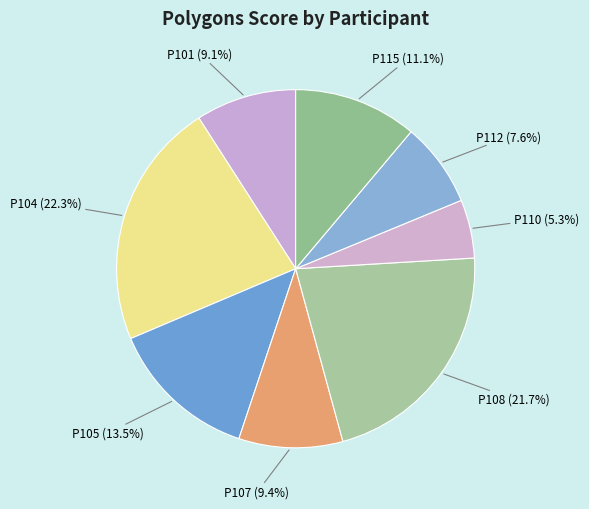

How many slices are in this pie chart?

8